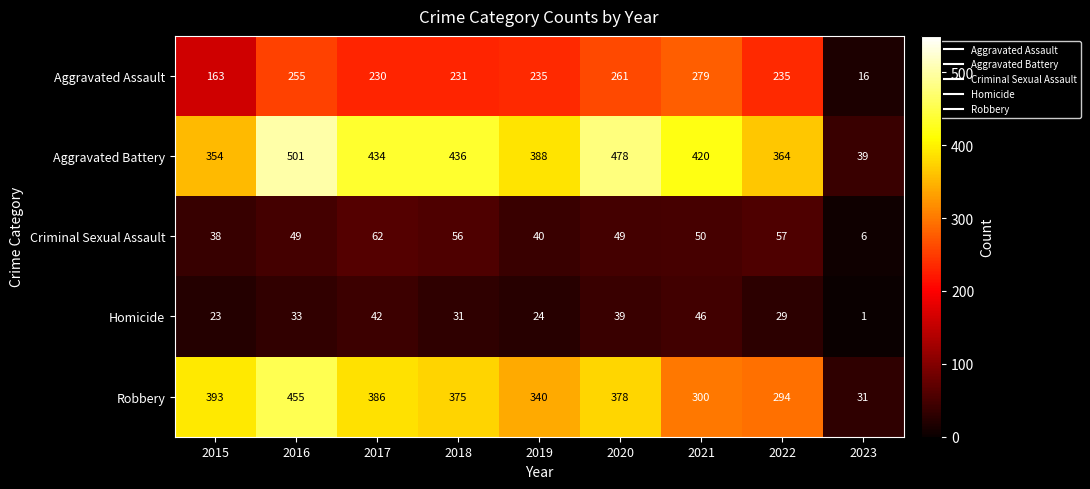

List the labels in order of Homicide value, smallest first.

2023, 2015, 2019, 2022, 2018, 2016, 2020, 2017, 2021